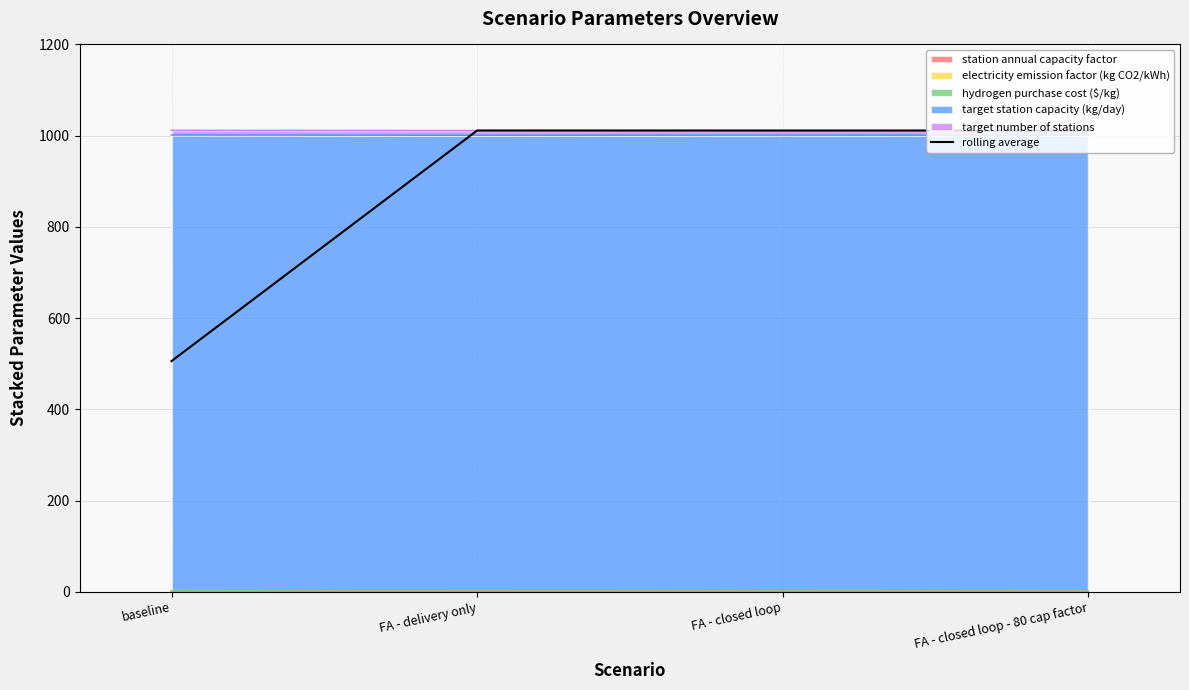

At which category does the chart reach its minimum across all series?

baseline